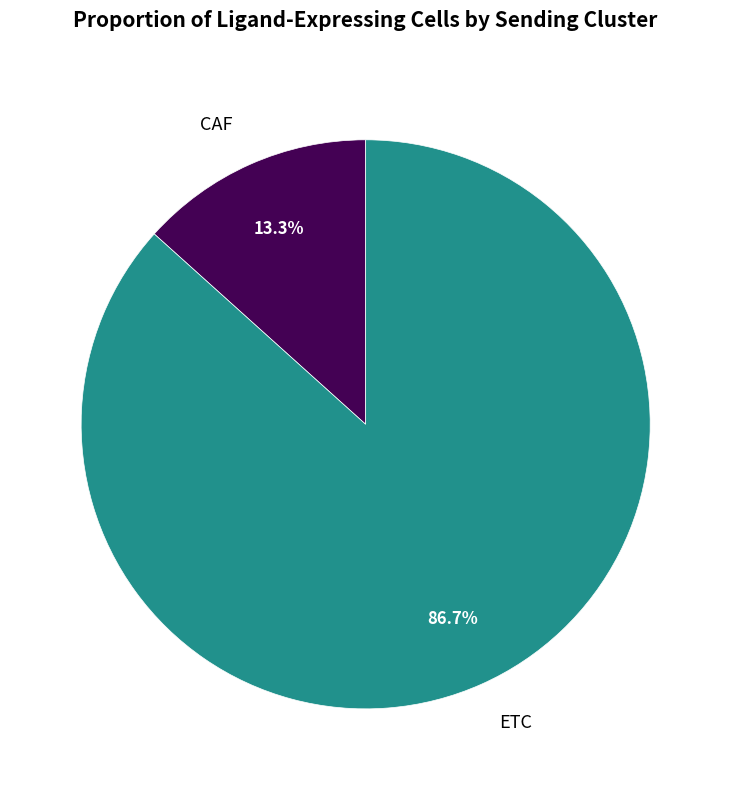

To the nearest percent, what is the average slice percentage?

50%